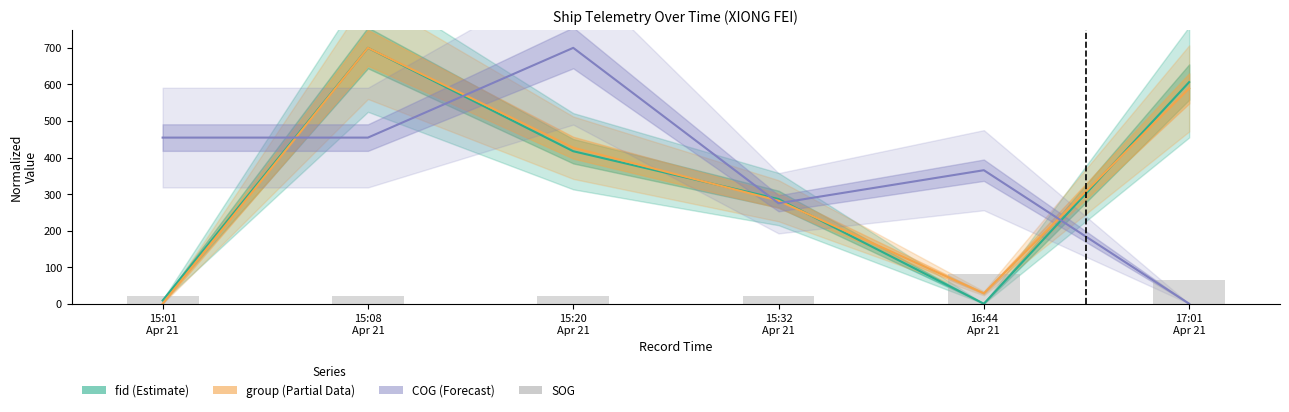

Reading right to left, extract all data points from this chart.

17:01
Apr 21=64.3	16:44
Apr 21=80.0	15:32
Apr 21=20.0	15:20
Apr 21=20.0	15:08
Apr 21=20.0	15:01
Apr 21=20.0